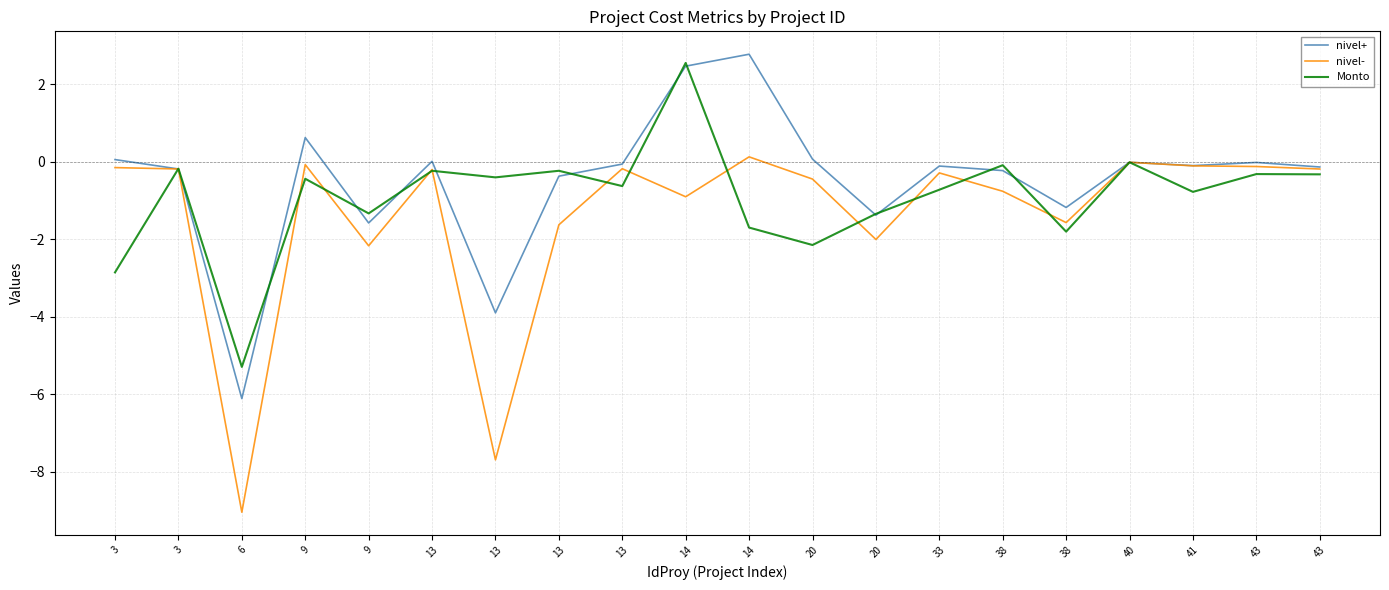

What is the highest value of the Monto series?

2.6